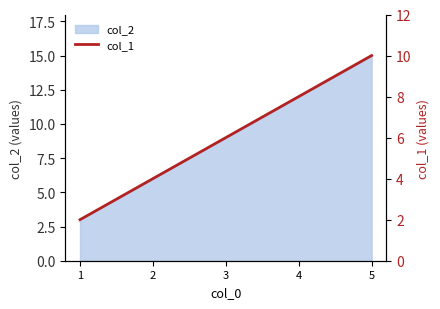

What is the difference between the maximum and minimum values?

8